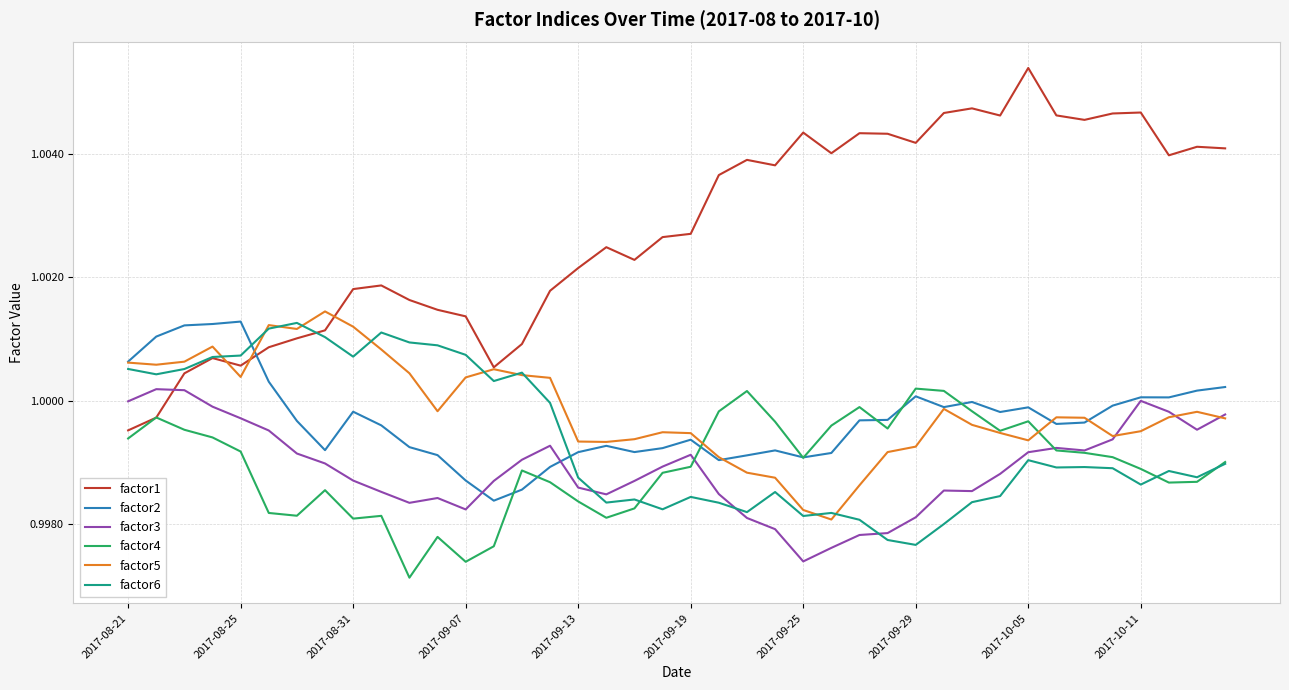

Which series has the widest spread of values?

factor1